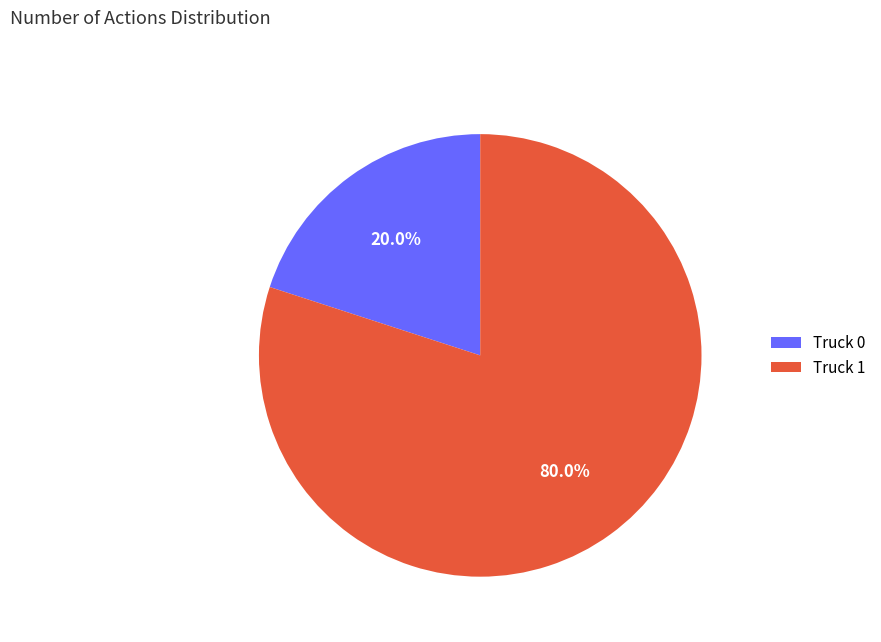

What portion of the pie excludes Truck 0?

80.0%